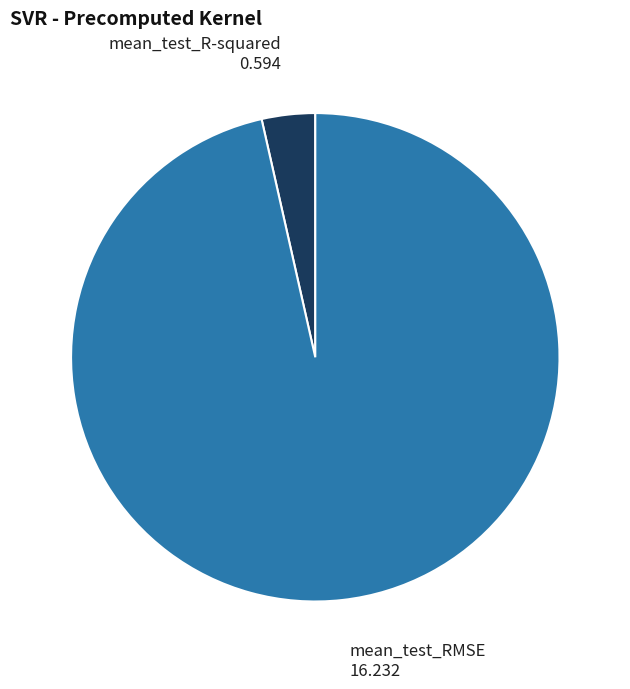

Which has a higher value, mean_test_RMSE or mean_test_R-squared?

mean_test_RMSE